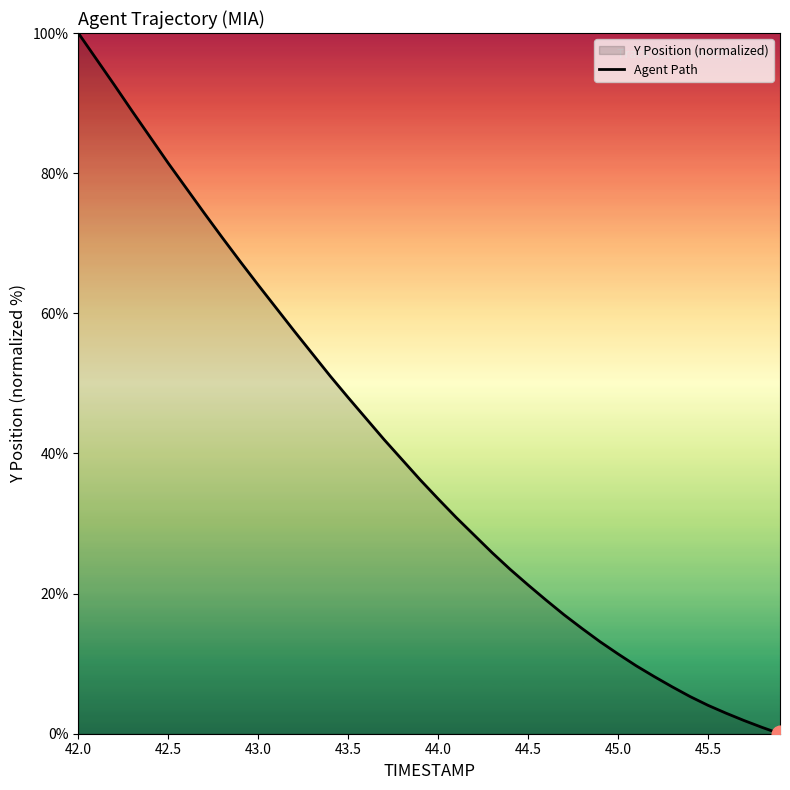

At which label does the data first exceed 36?

42.0